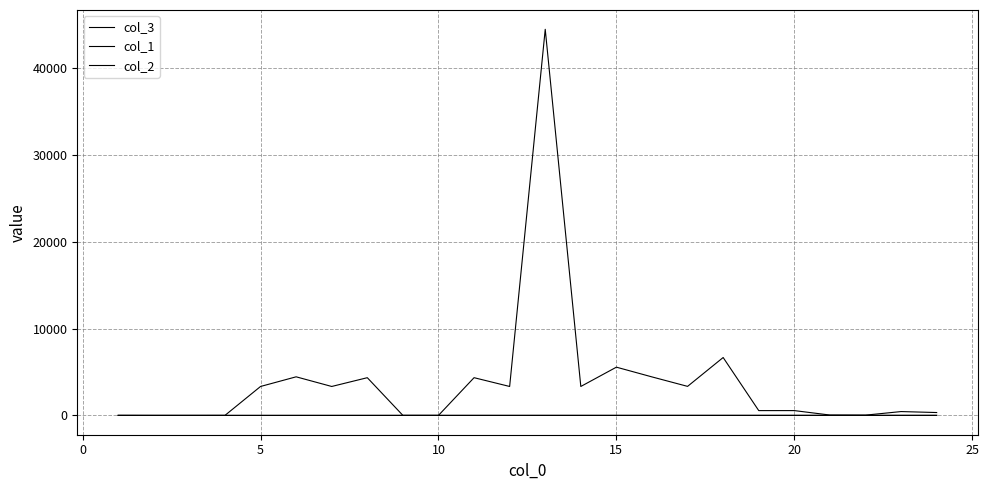

Count the number of categories in the chart.

24